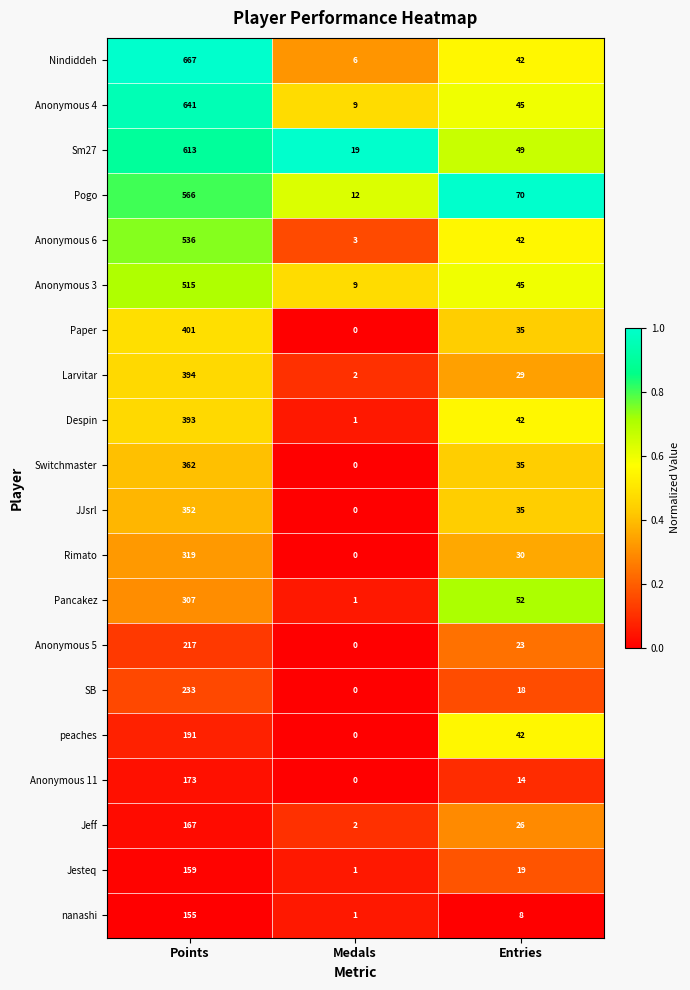

At which category is the sum across all series the highest?

Points